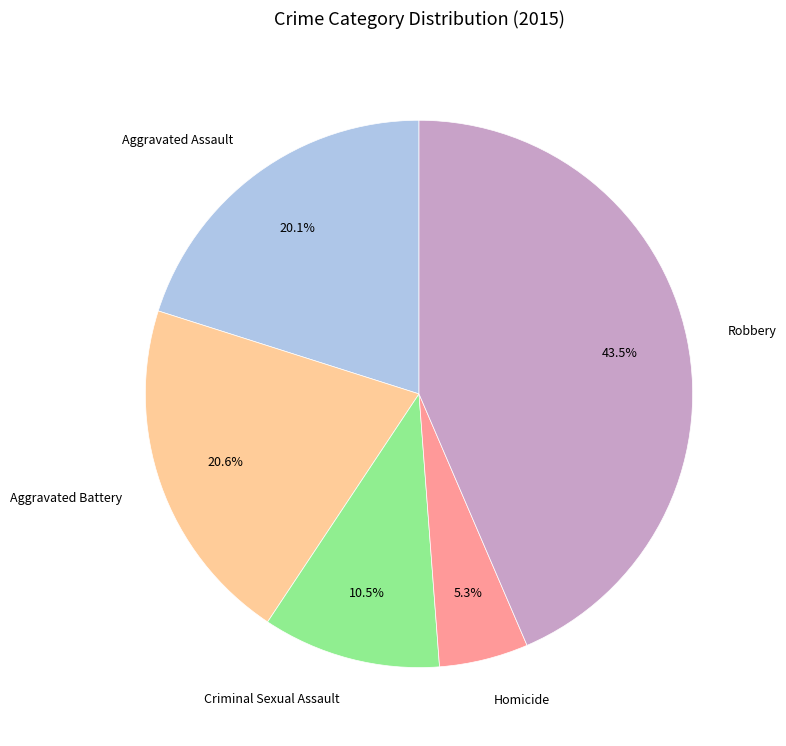

Which category has the biggest portion of the pie?

Robbery